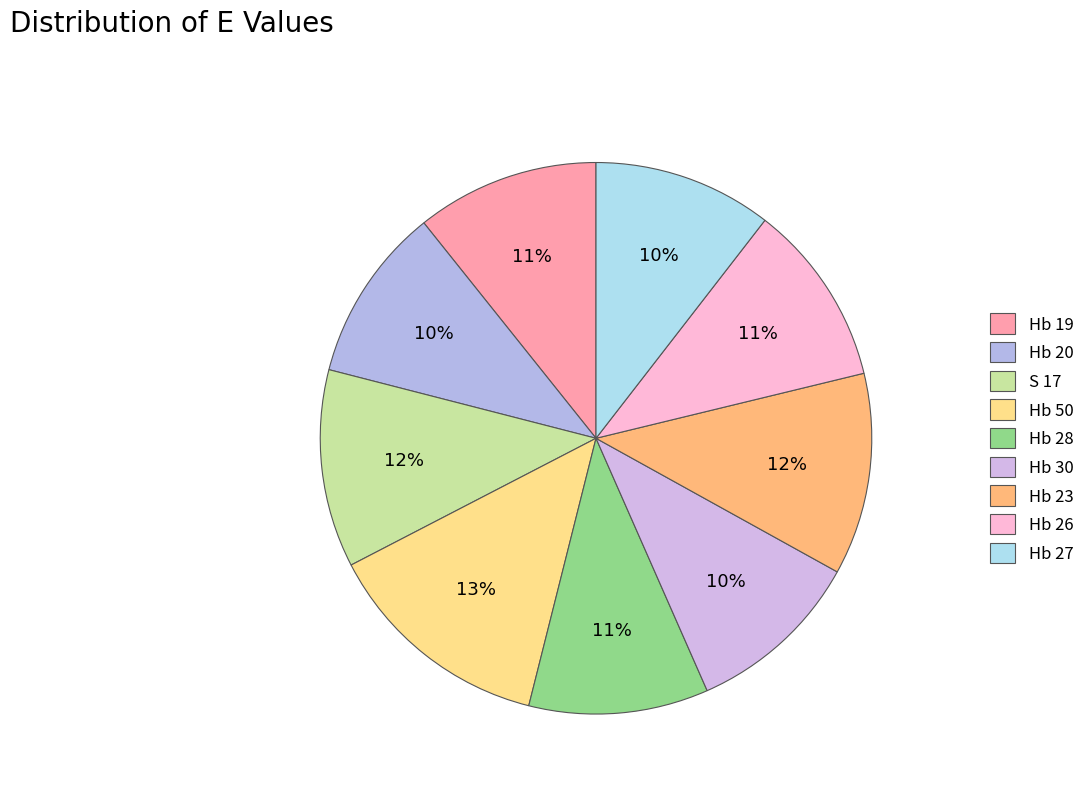

How many segments does this pie chart have?

9